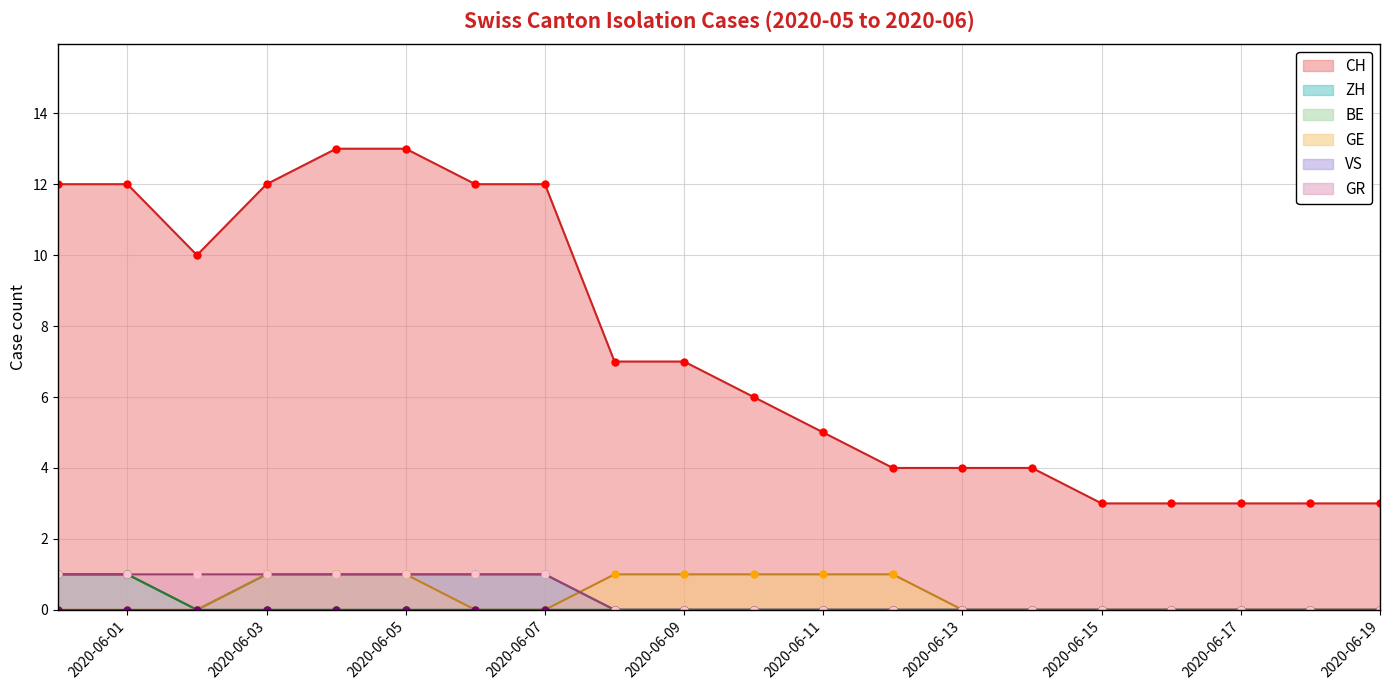

At which label does GE reach its peak?

2020-06-03